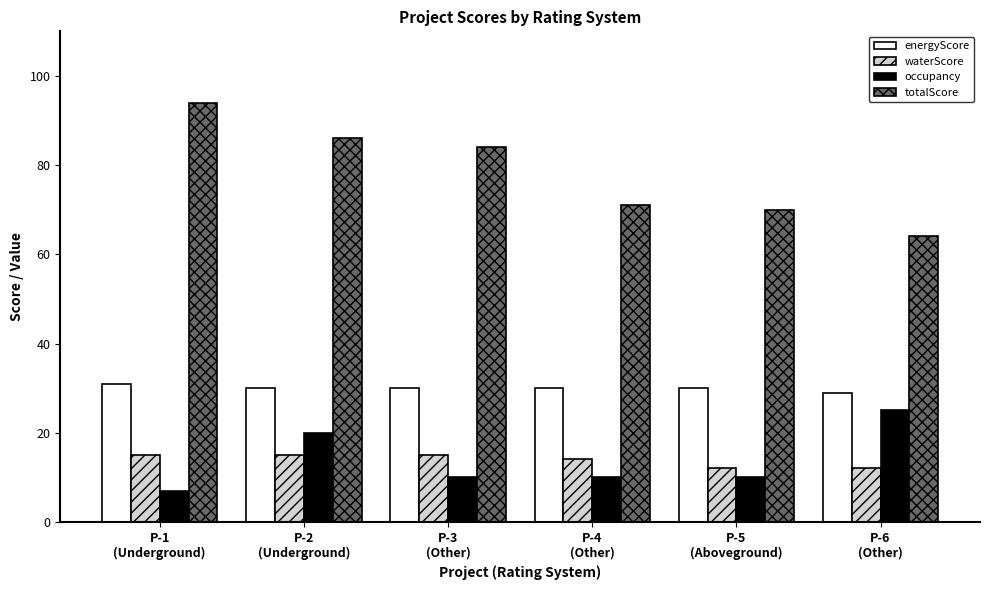

How many groups of bars are there?

6